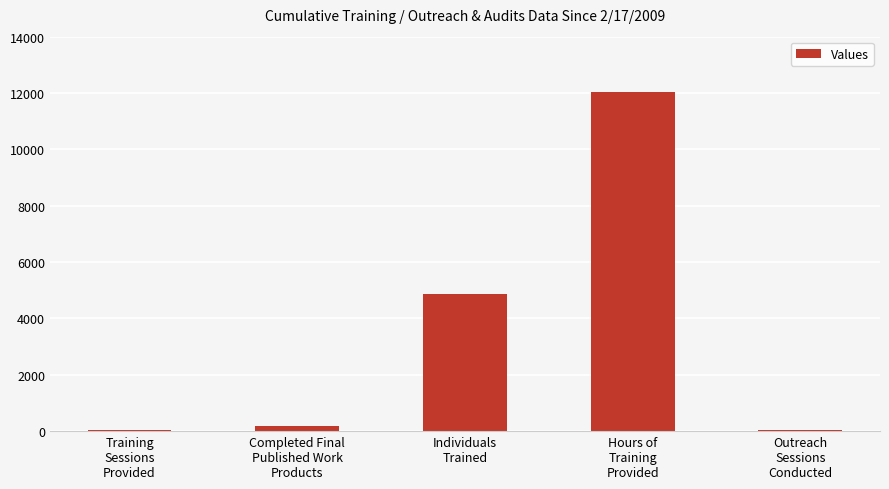

What is the greatest value displayed?

12038